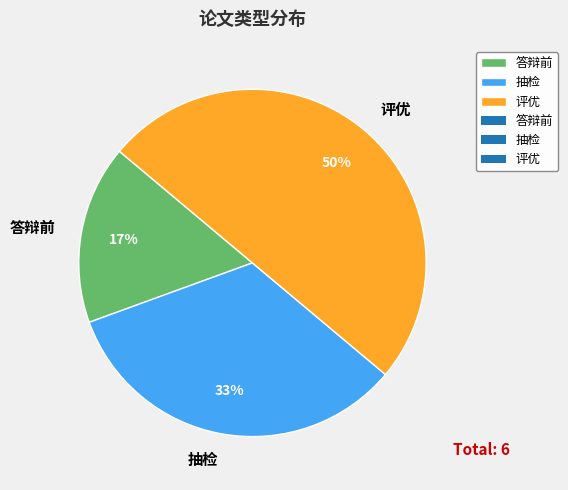

Does 抽检 account for over 50% of the chart?

No